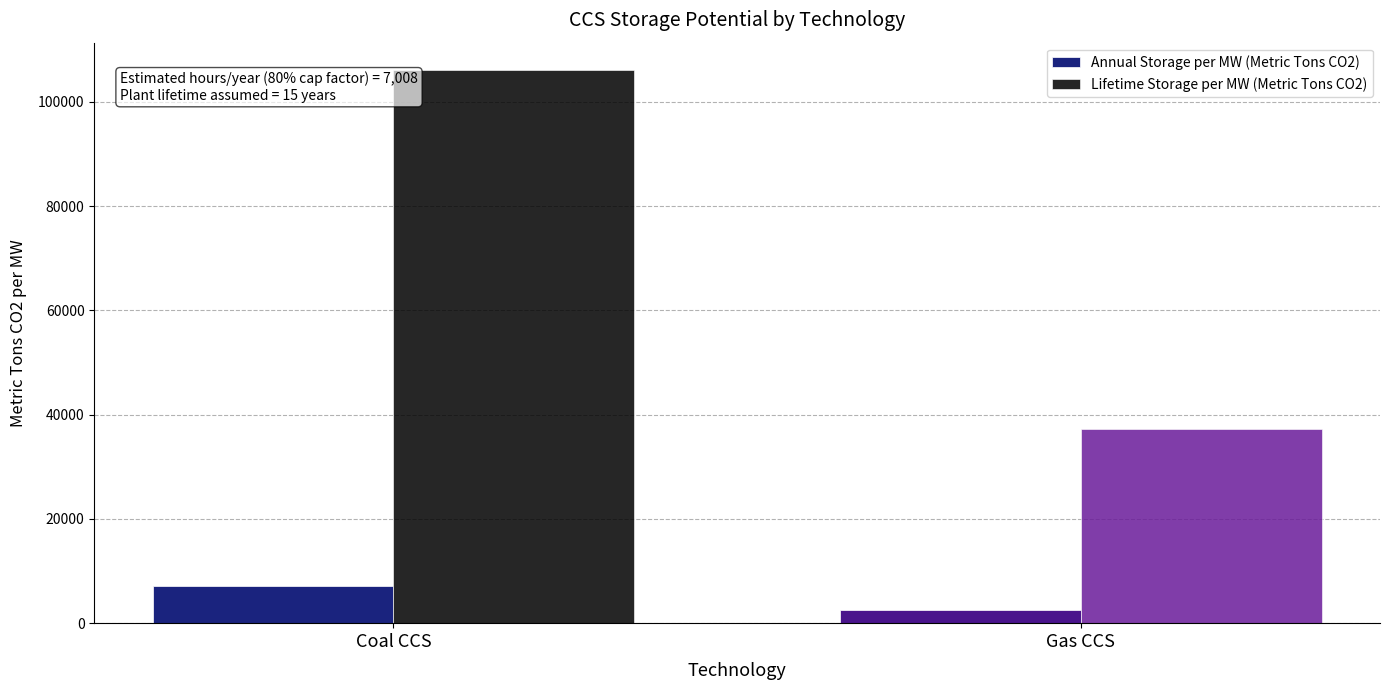

What is the minimum value for Annual Storage per MW (Metric Tons CO2)?

2488.7